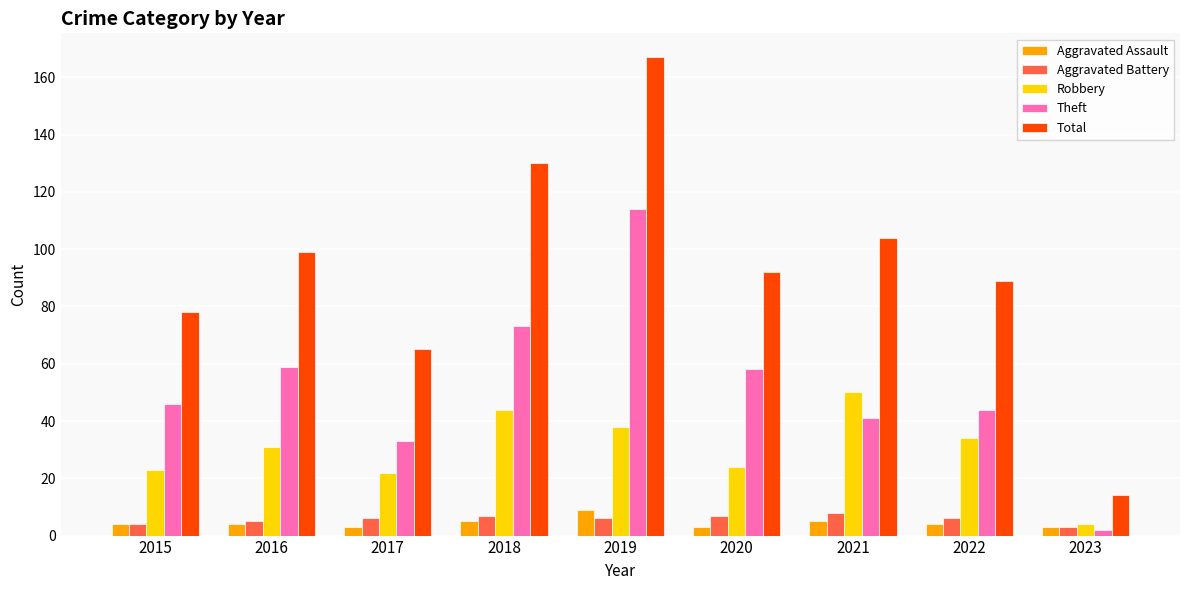

Is it true that Robbery equals 13 at 2022?

False